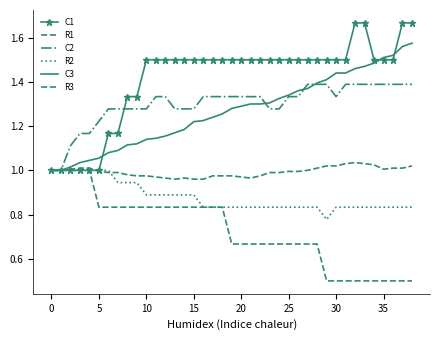

List the series in order of their peak value, lowest first.

R1, R2, R3, C2, C3, C1